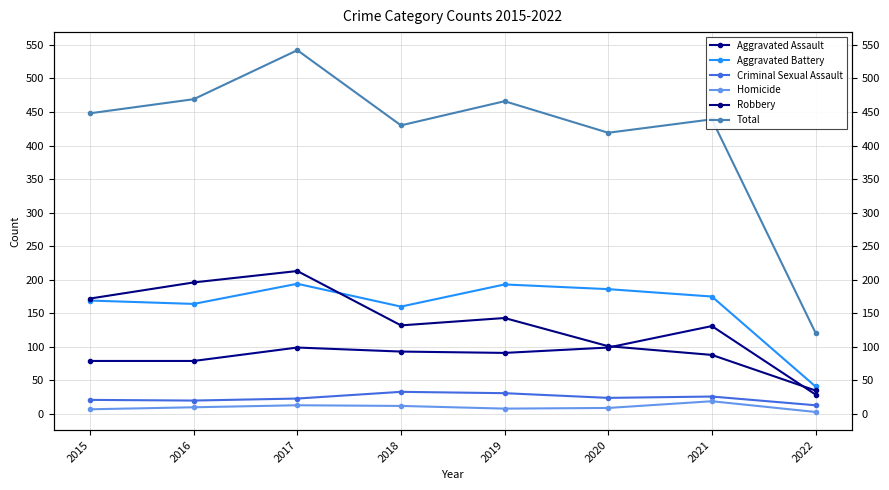

At how many categories does at least one series exceed 425?

6